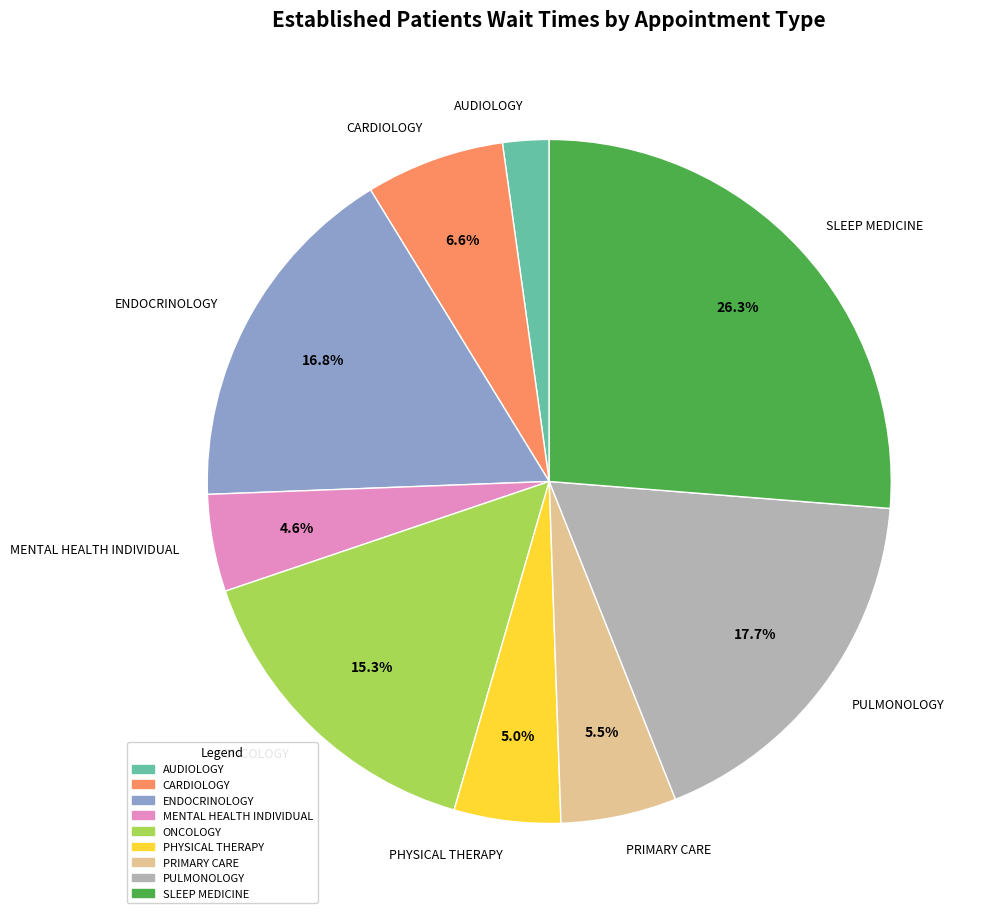

Which has a higher value, PRIMARY CARE or CARDIOLOGY?

CARDIOLOGY